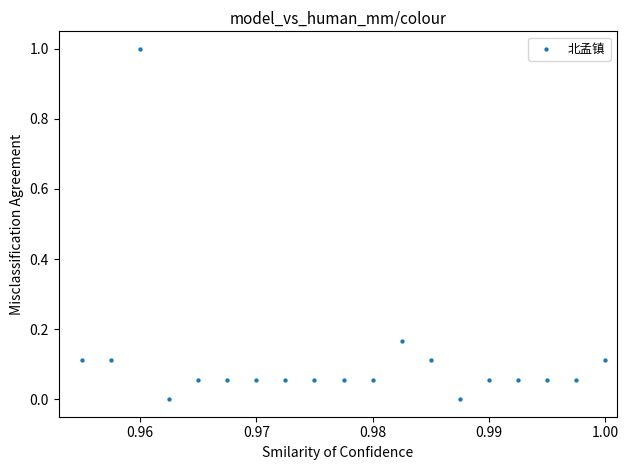

What is the range of Y values (max minus min)?

1.0